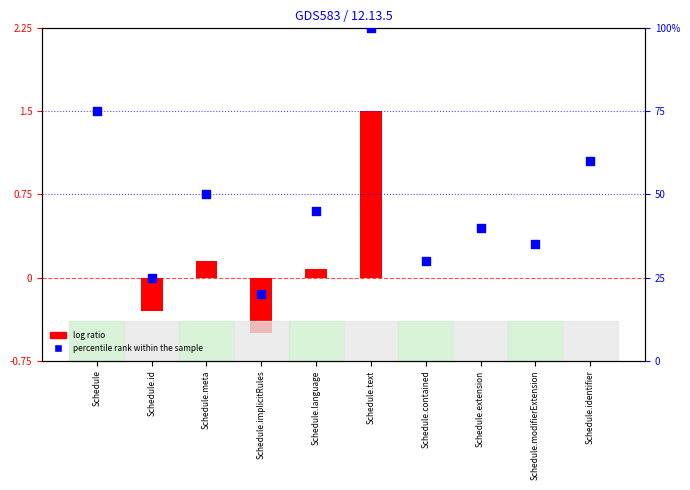

Which has a higher value, Schedule.language or Schedule.text?

Schedule.text